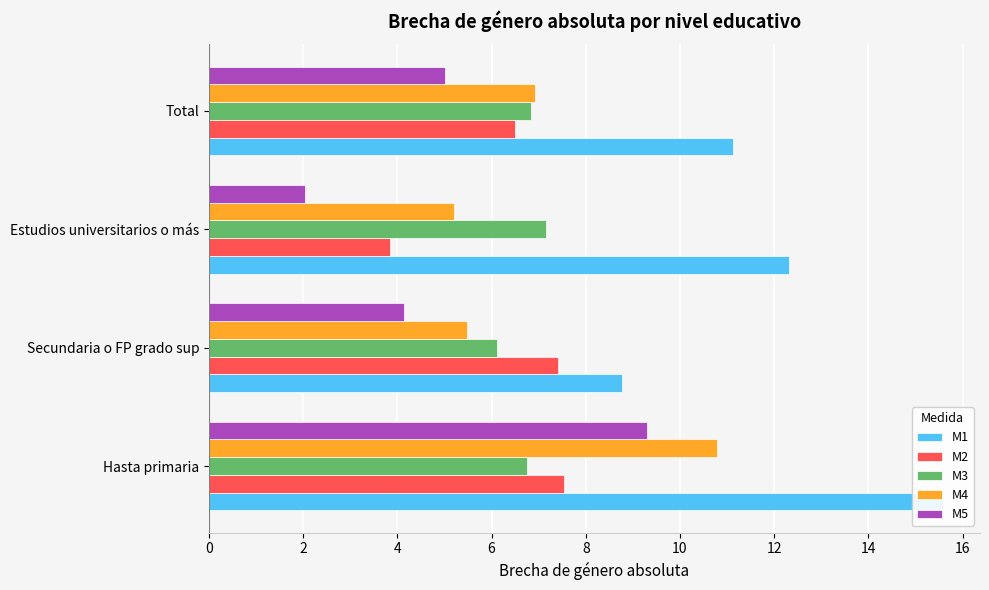

What is the difference between the second highest and second lowest values in the M4 series?

1.4